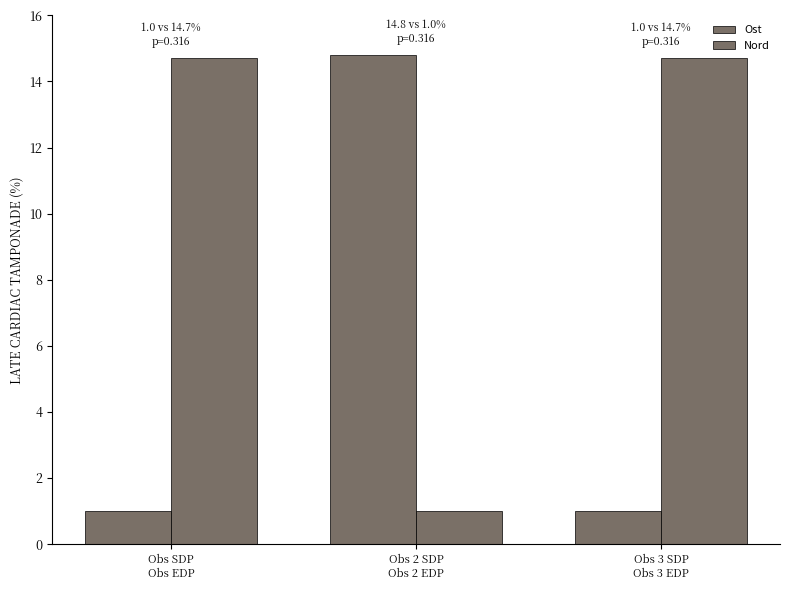

How many groups of bars are there?

3